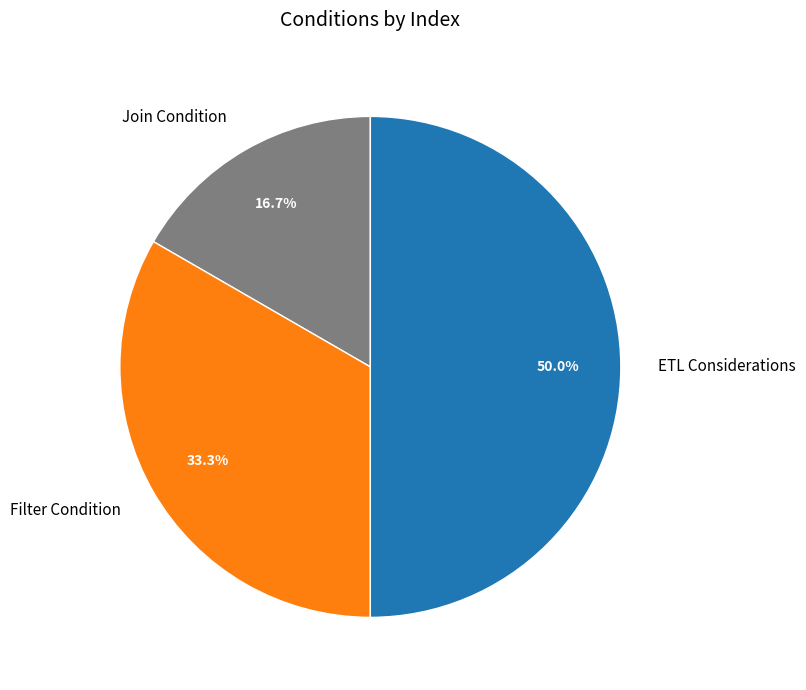

Rank the categories by value from highest to lowest.

ETL Considerations, Filter Condition, Join Condition